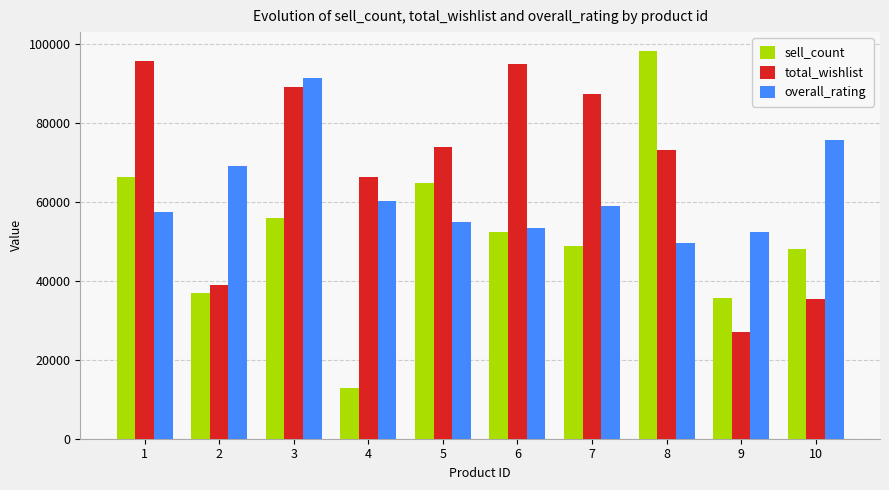

What is the difference between the highest and lowest values at 6?

42577